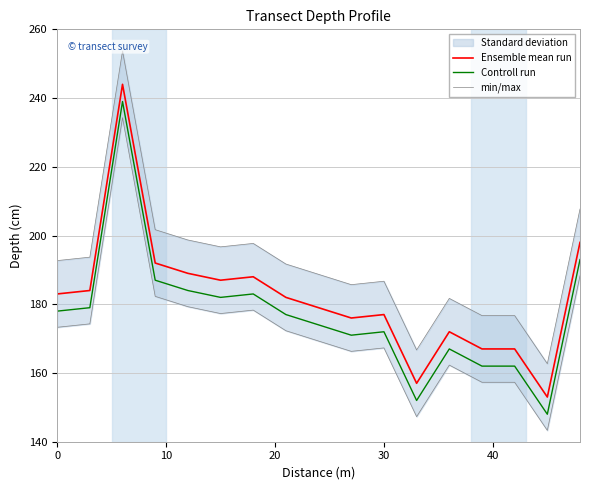

True or false: Controll run and Ensemble mean run cross at least once.

False